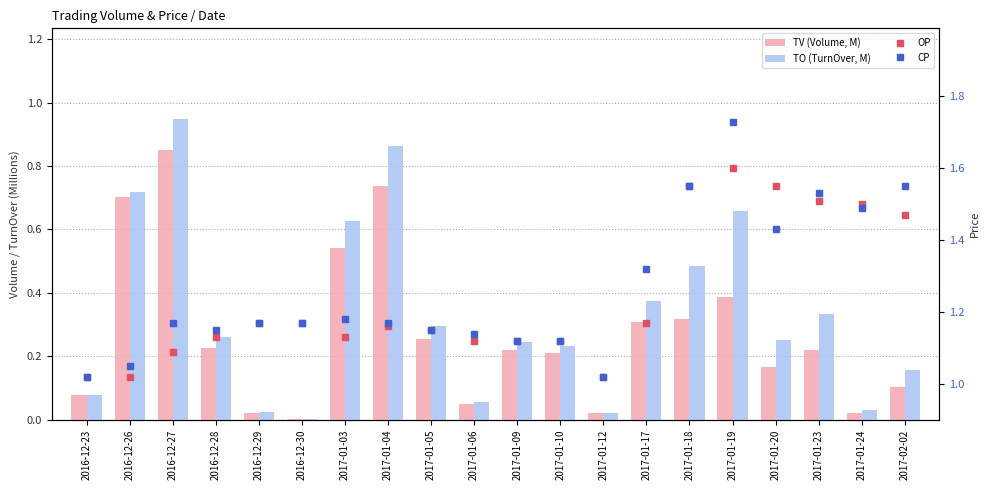

True or false: TV (Volume, M) has a value of 0.1 at 2017-01-20.

False